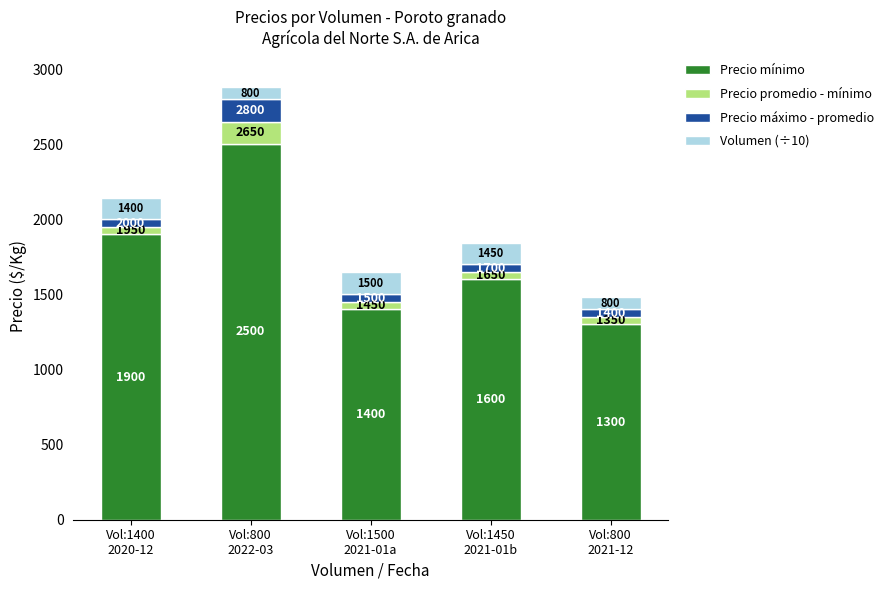

Does the chart contain any negative values?

No